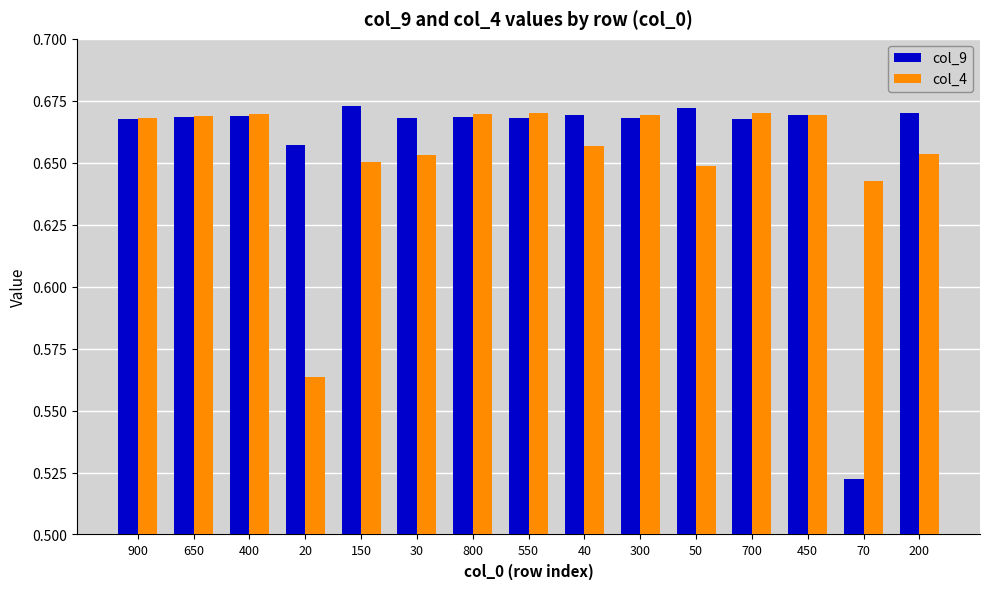

Which series has the widest spread of values?

col_9